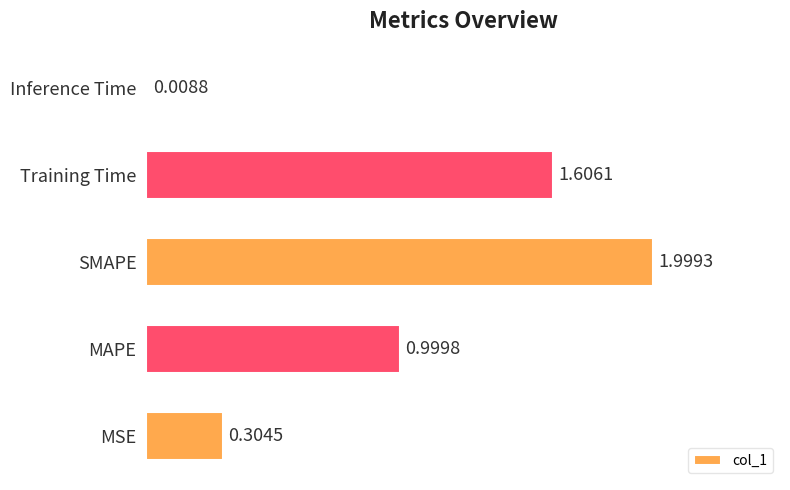

What is the change in value from MAPE to Inference Time?

-1.0